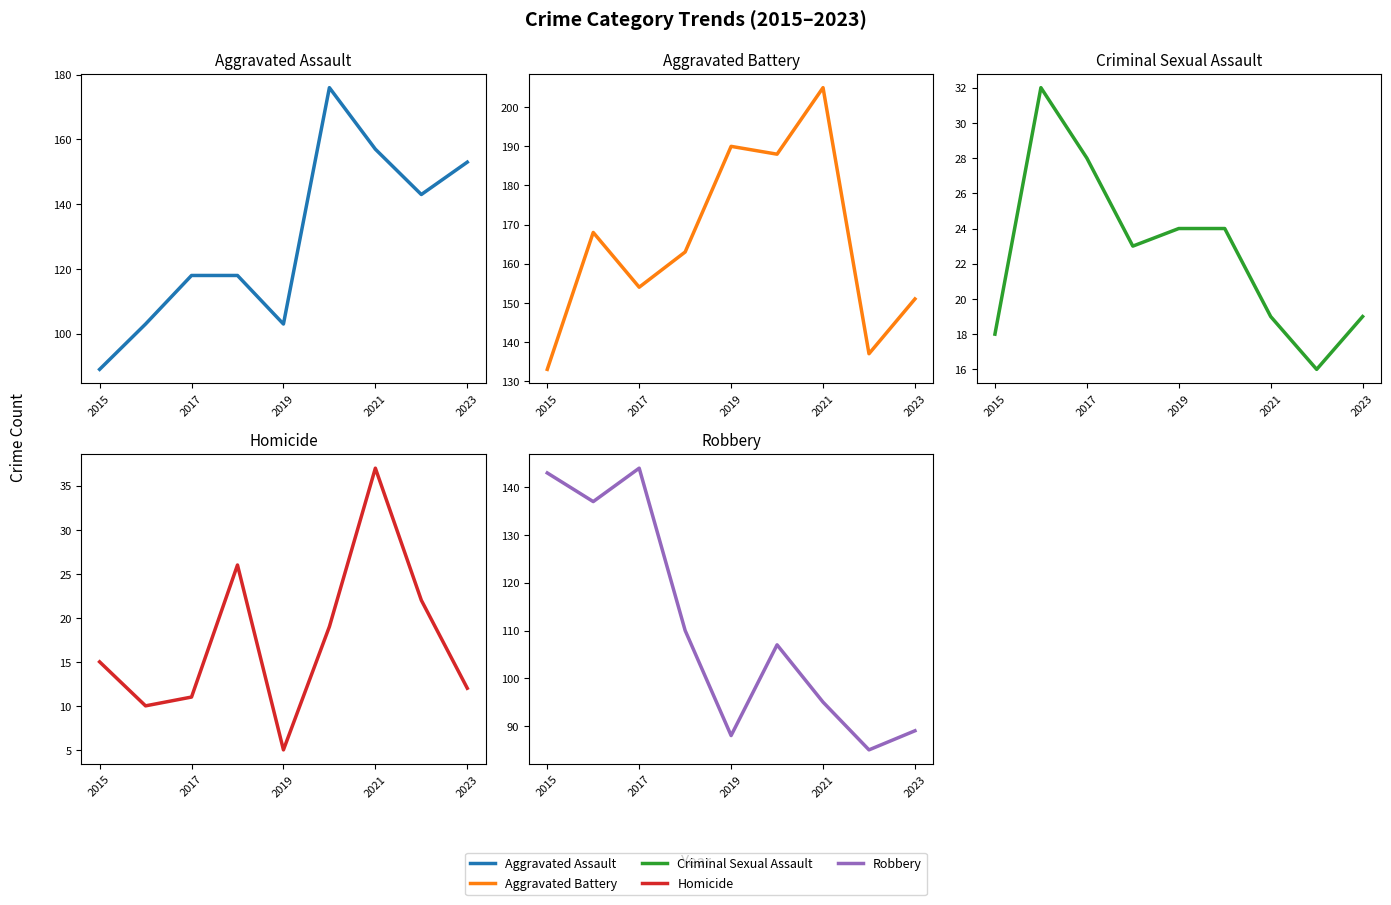

Does the chart have visible grid lines?

No